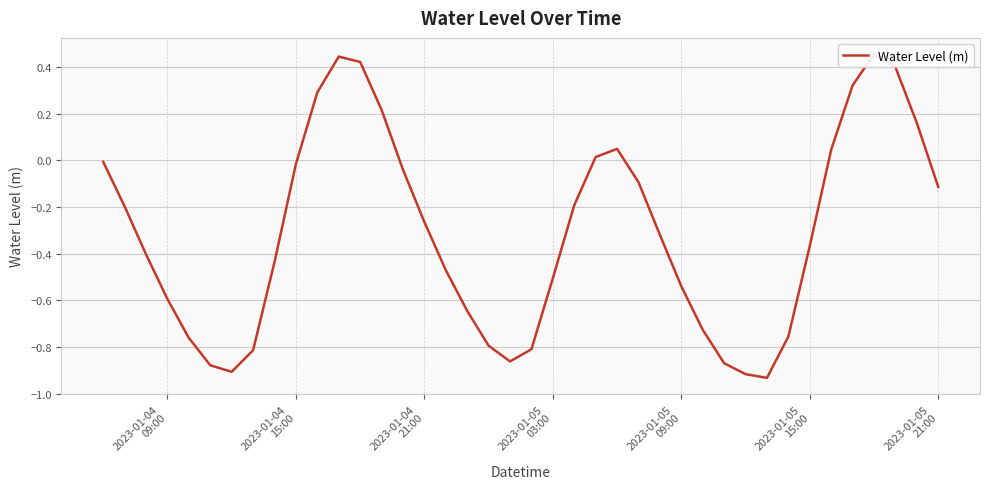

The chart shows a value of 0.0 at 23. True or false?

False